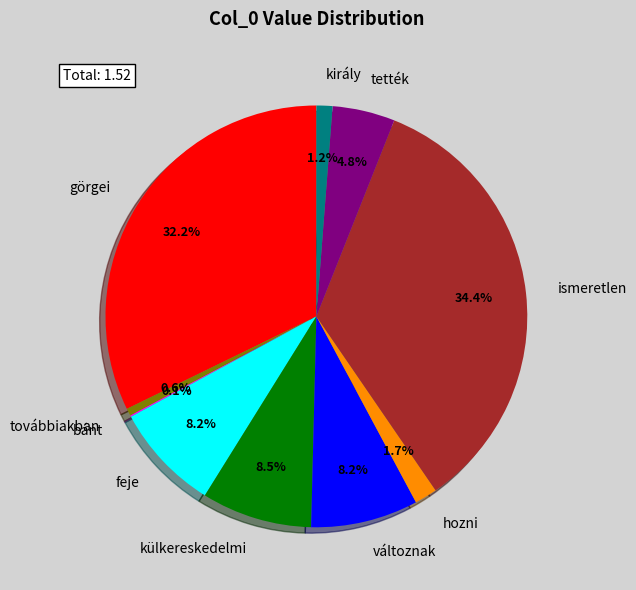

Which slice is the largest?

ismeretlen